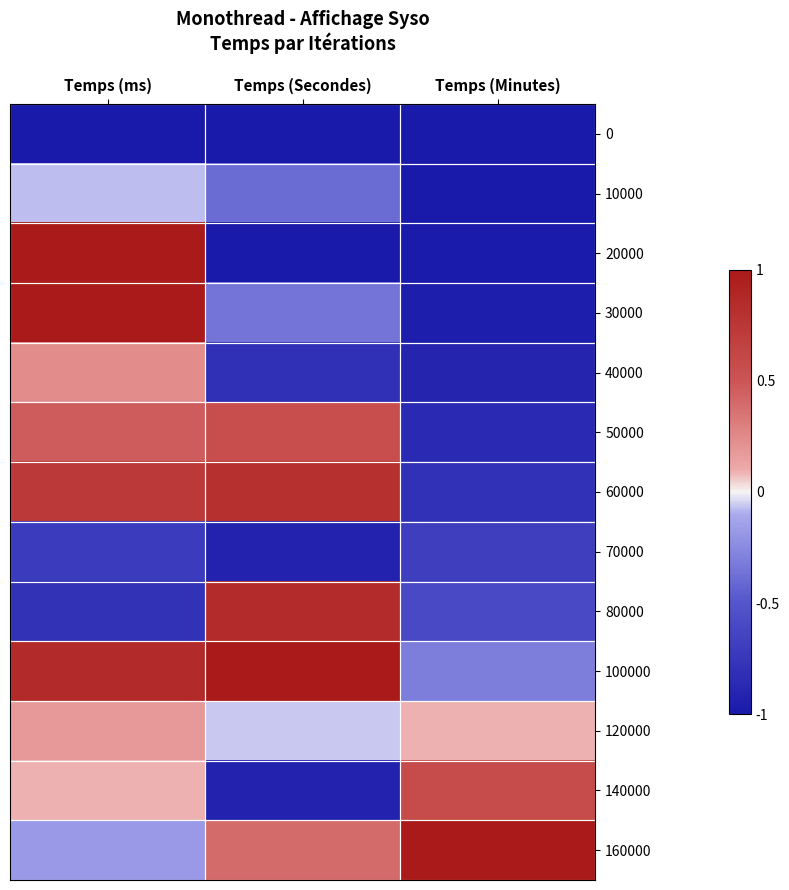

What is the smallest value displayed?

-1.0